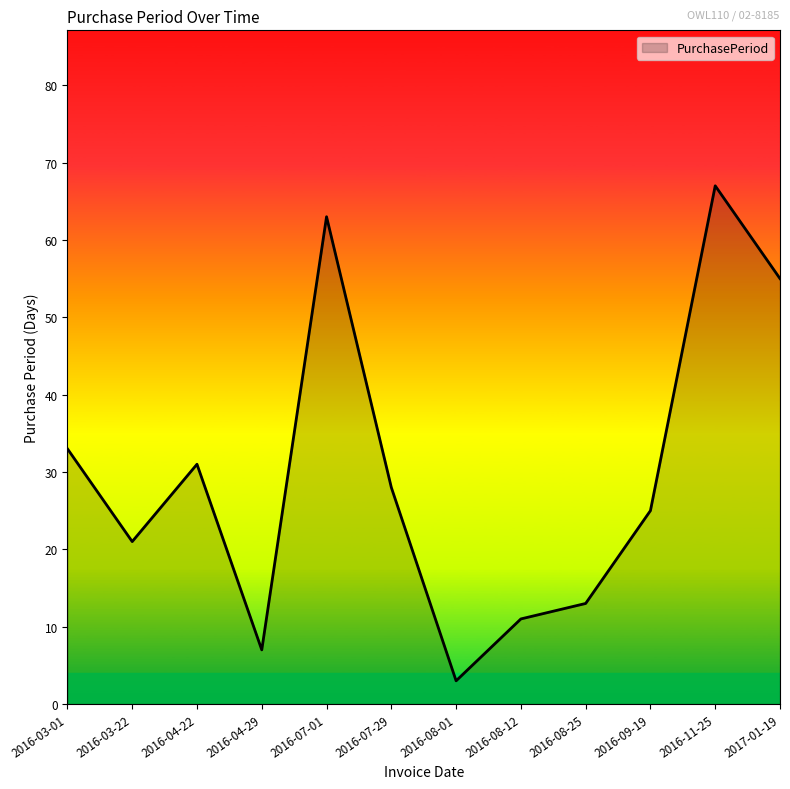

Does the chart have visible grid lines?

No